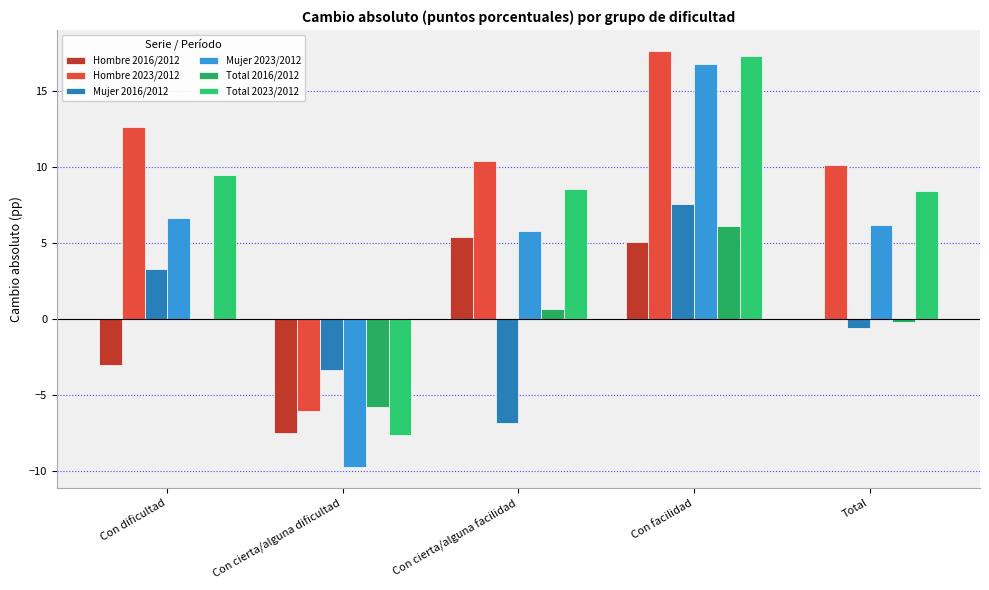

Is the value of Total 2023/2012 at Total greater than the value of Hombre 2023/2012 at Con facilidad?

No